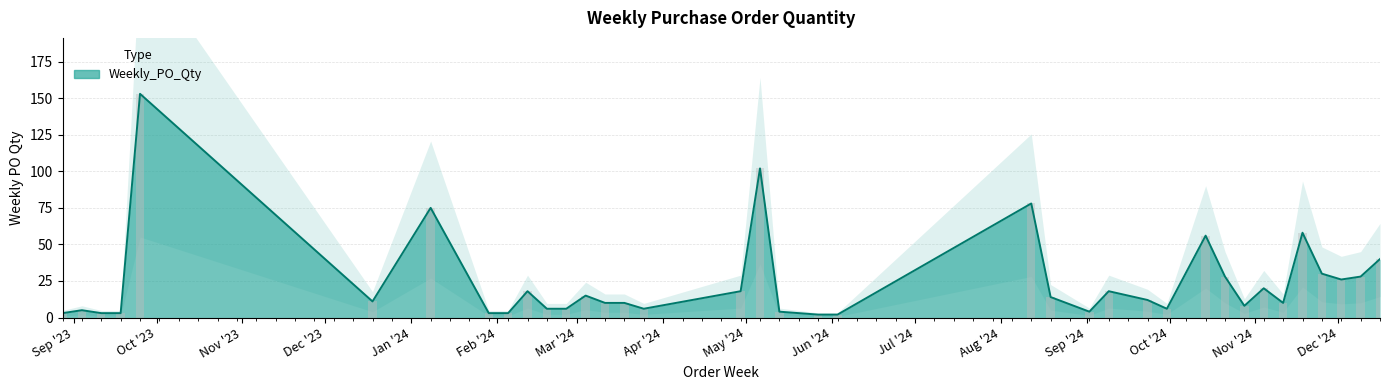

What is the value of the 16th bar from the left?

6